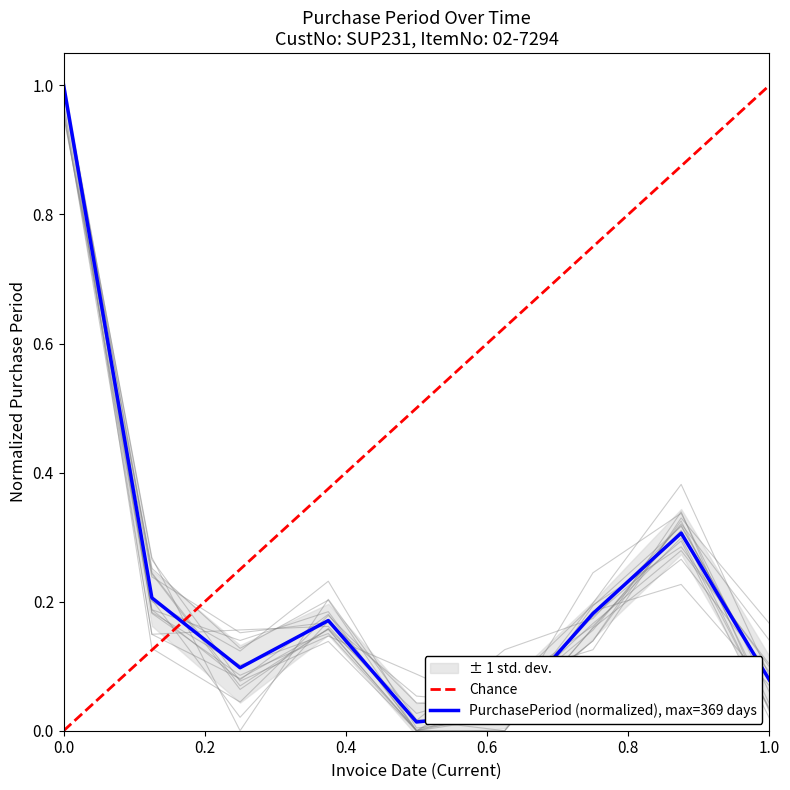

Is it true that PurchasePeriod (normalized), max=369 days equals 0.4 at 0.0?

False